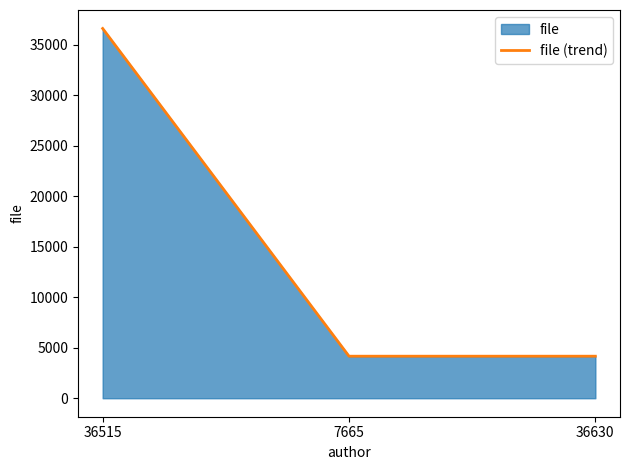

At which label is the value closest to 20397?

36515